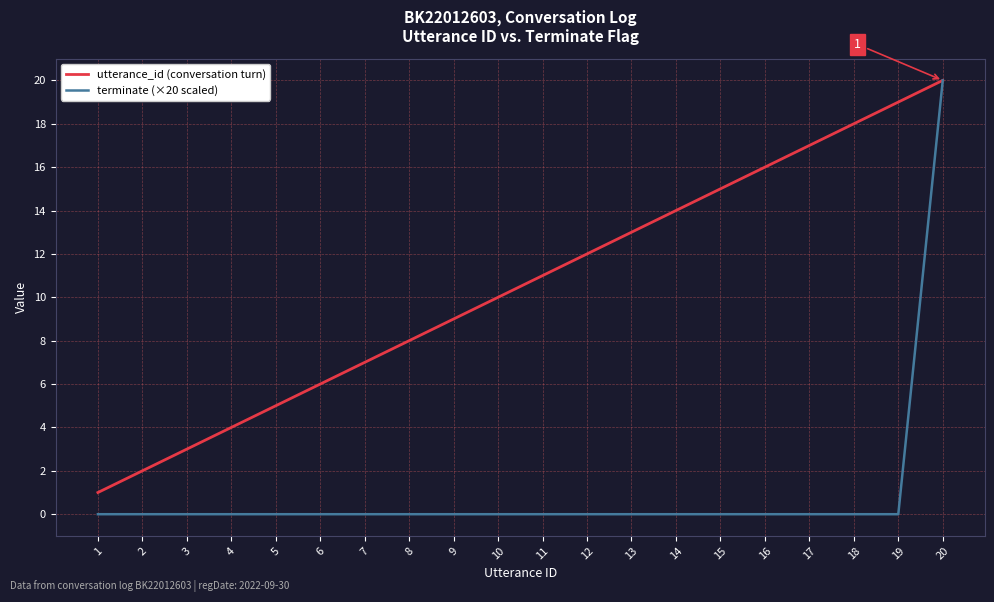

What is the average value of the terminate (×20 scaled) series?

1